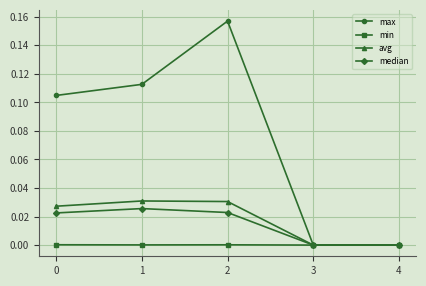

Which series has the largest total across all categories?

max